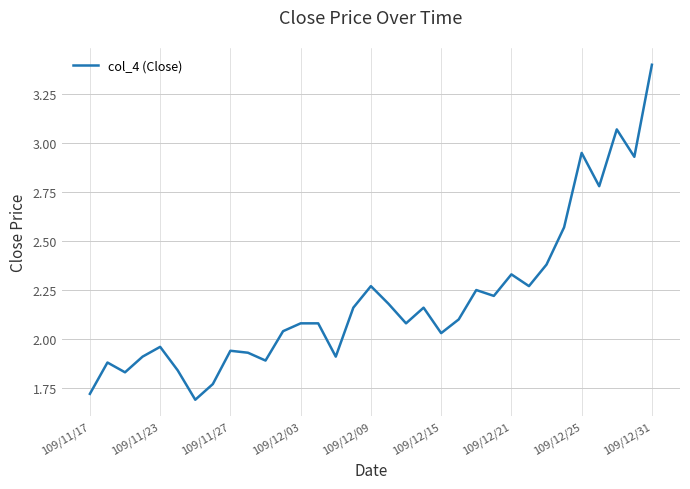

What is the greatest value displayed?

3.4